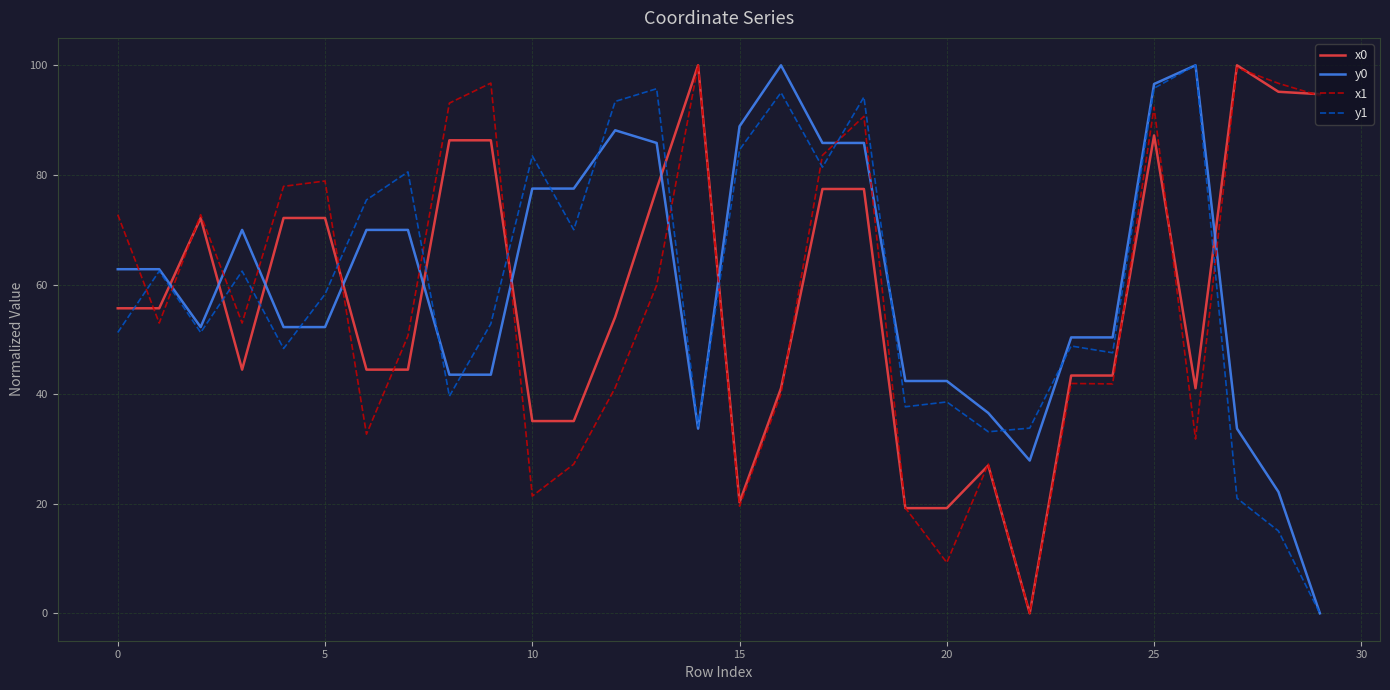

What is the maximum value shown in the chart?

100.0